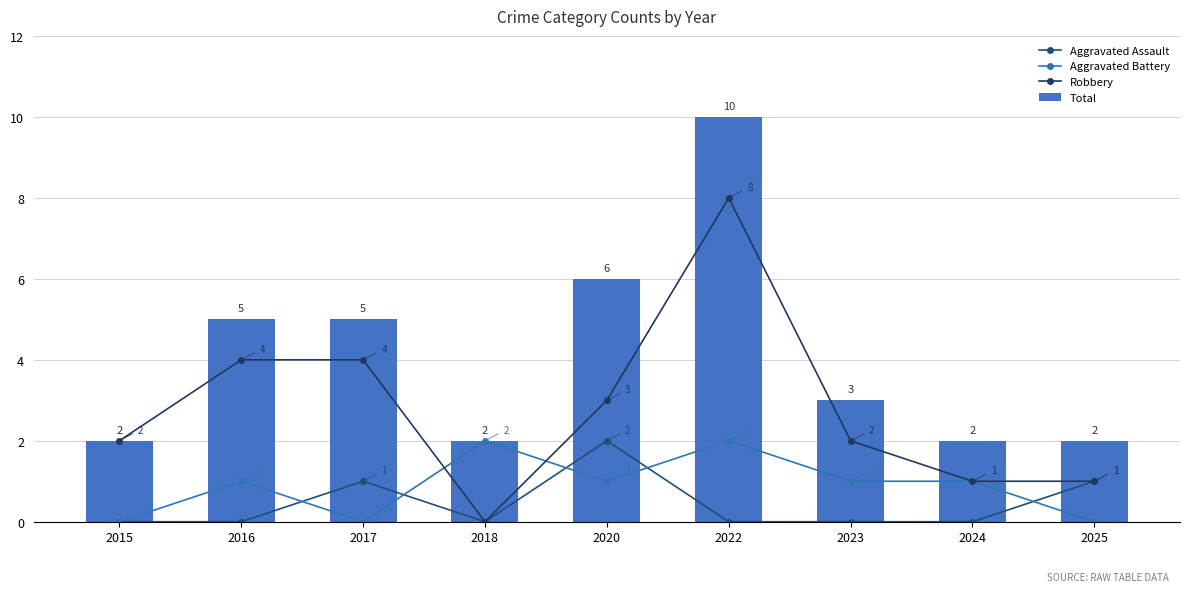

Does the chart contain stacked bars?

No